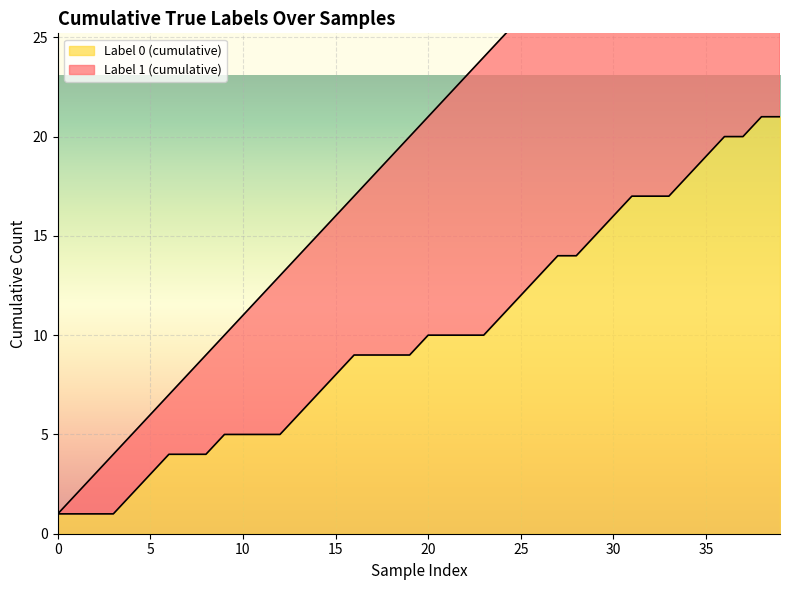

What is the maximum value for cumulative_label_0?

21